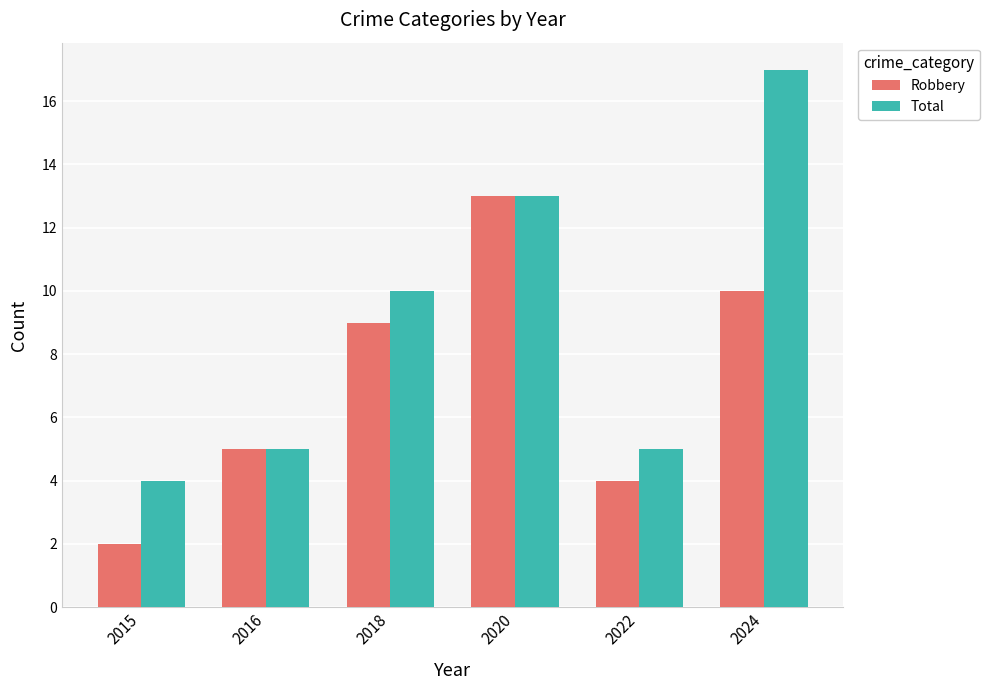

What is the value of the Total bar at the 2nd from the left?

5